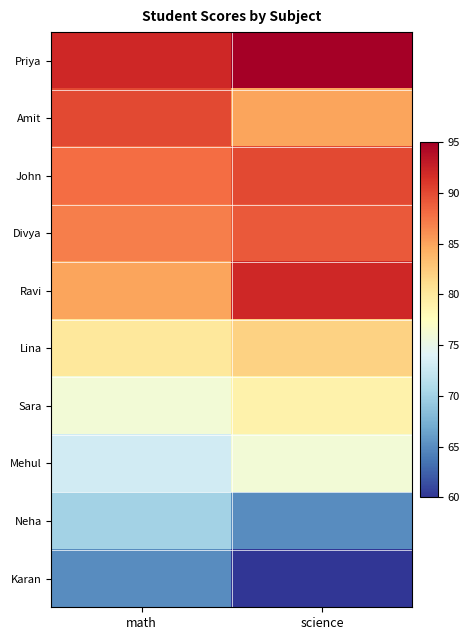

What is the greatest value displayed?

95